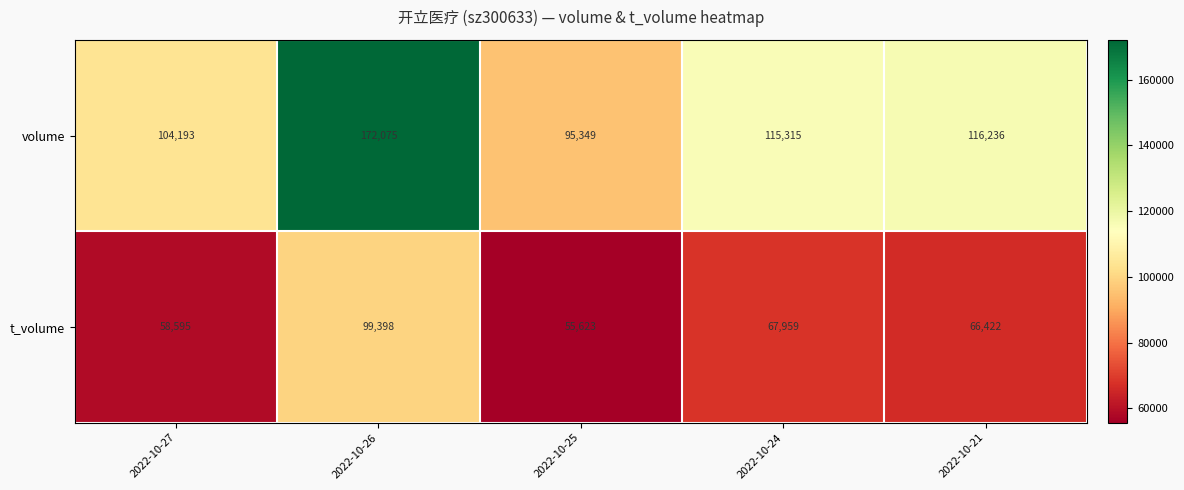

List the series in order of their overall mean, lowest first.

t_volume, volume